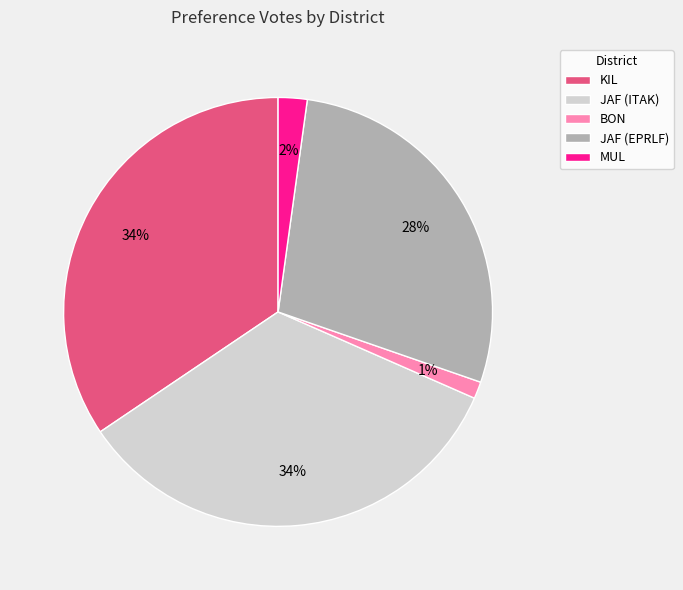

Combined, do JAF (EPRLF) and JAF (ITAK) account for over 50%?

Yes